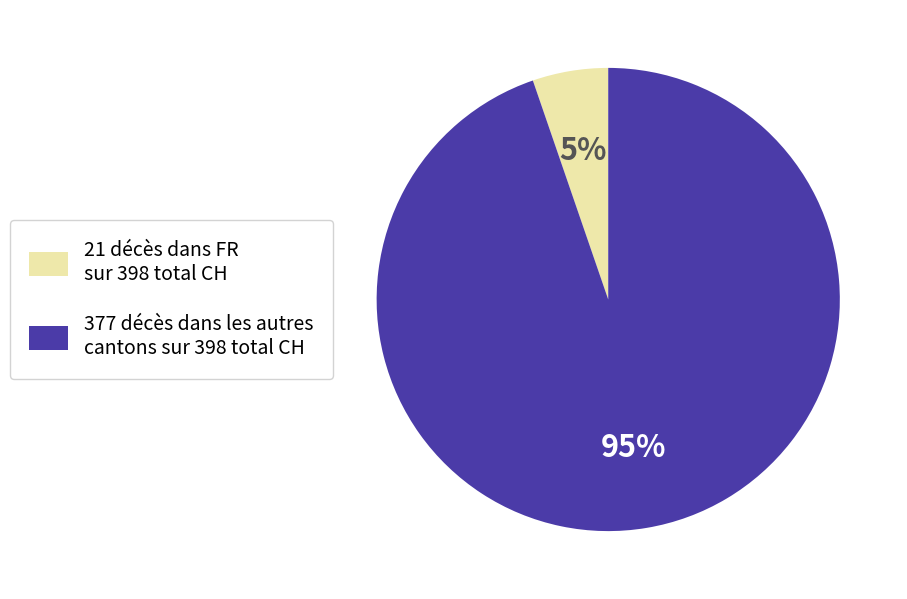

Does any single category account for the majority?

Yes